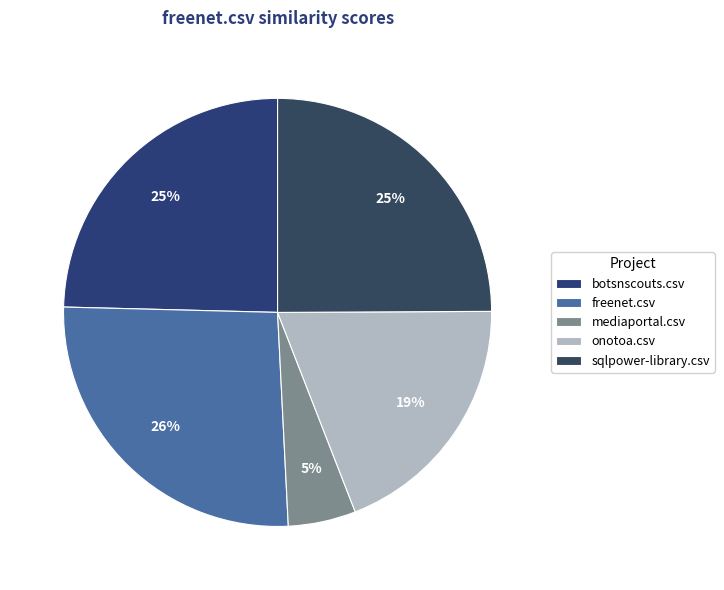

What percentage is NOT represented by freenet.csv?

73.8%